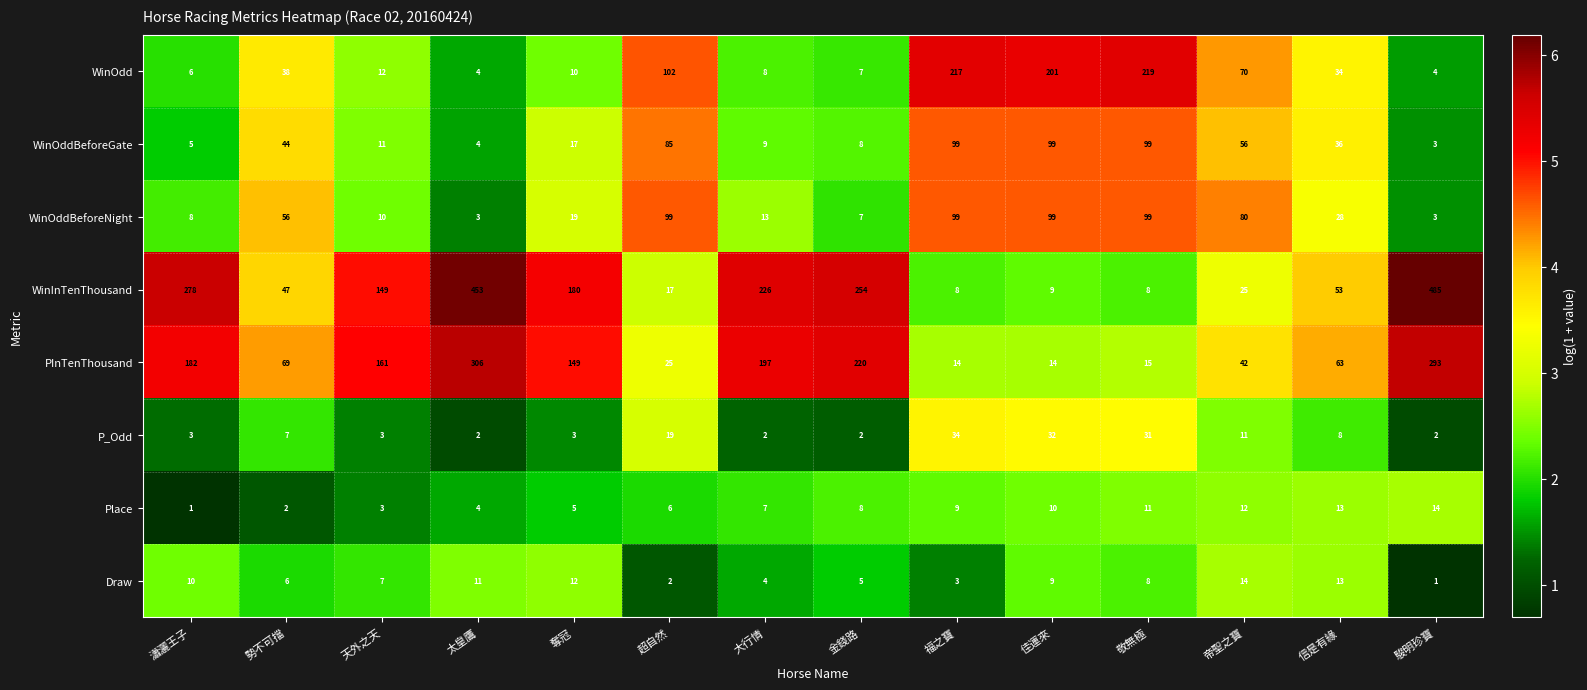

What is the sum of the Draw values at 金錢路 and 超自然?

7